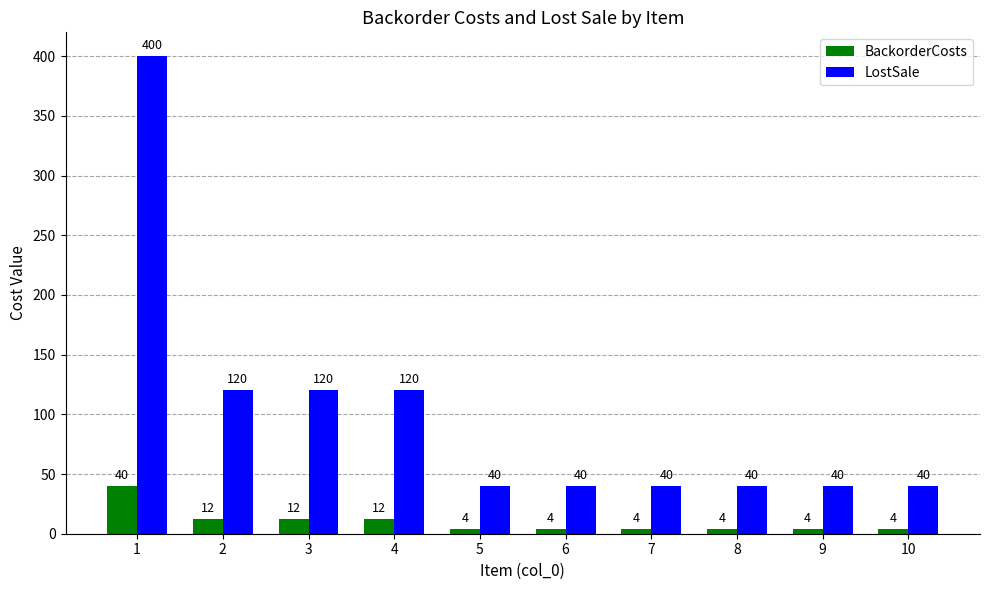

Count the BackorderCosts values in the range 4 to 12.

9